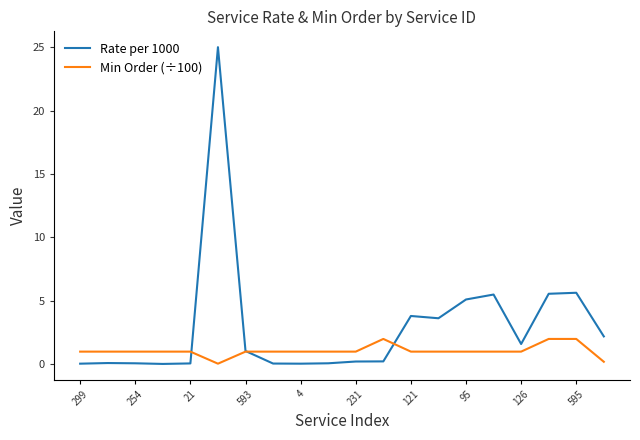

Which series has the largest total across all categories?

Rate per 1000